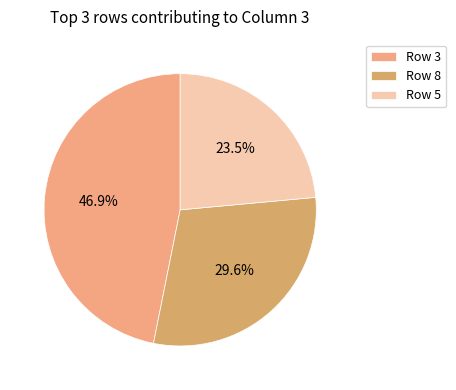

Count the number of slices in the pie.

3